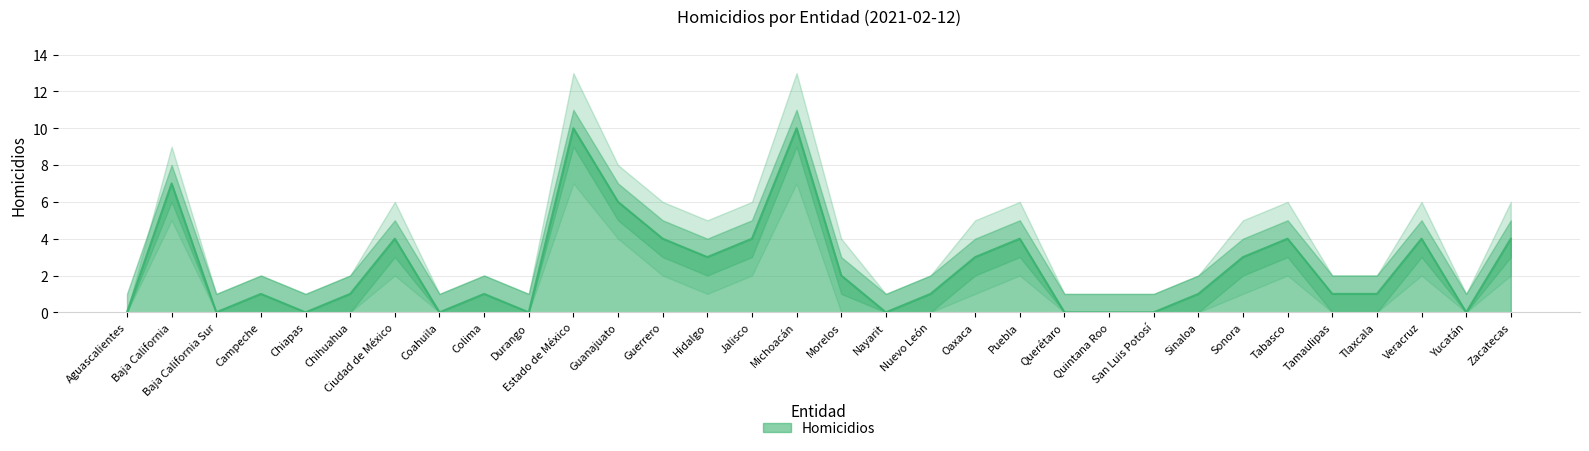

What is the difference between the maximum and minimum values in the Homicidios_lower series?

7